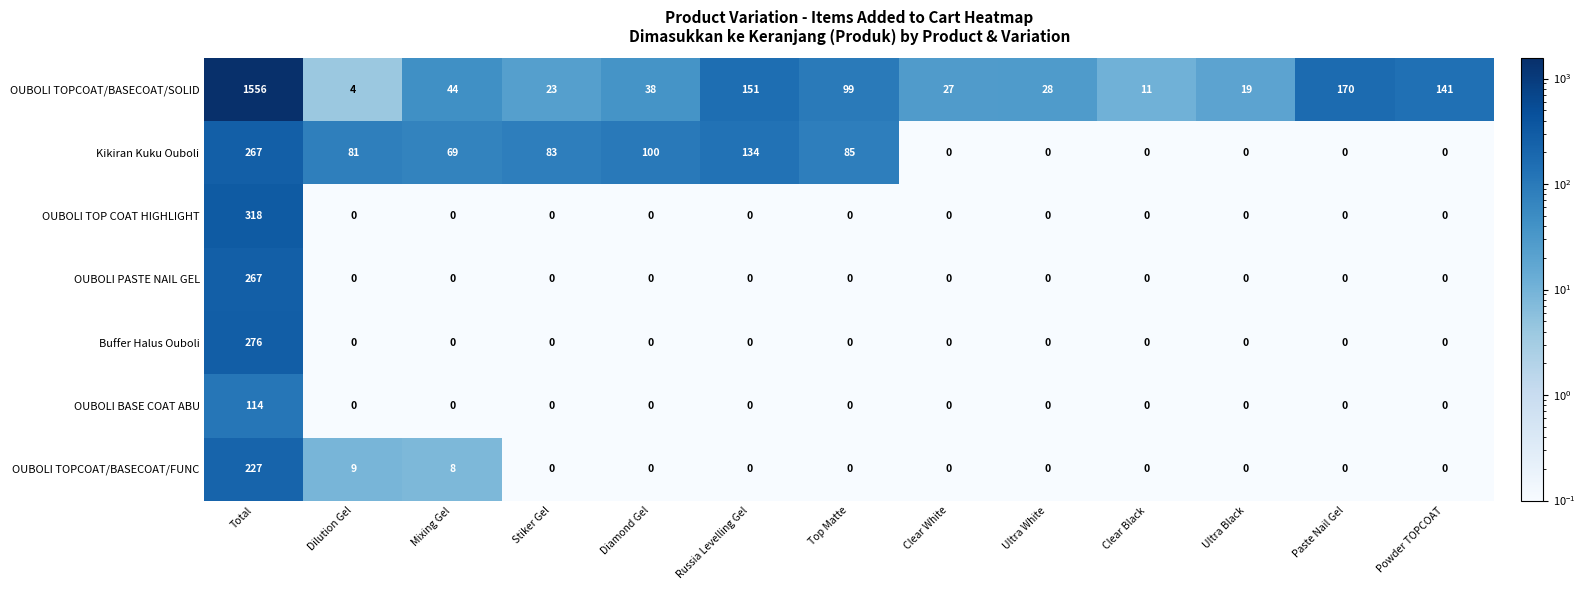

At how many categories does at least one series exceed 993?

1